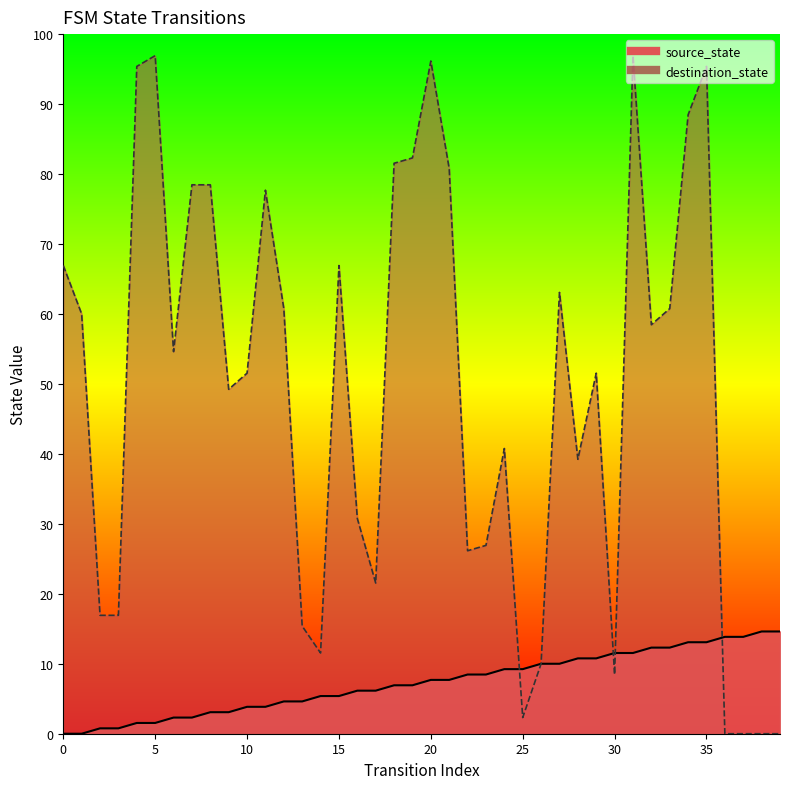

Which series has the widest spread of Y values?

destination_state